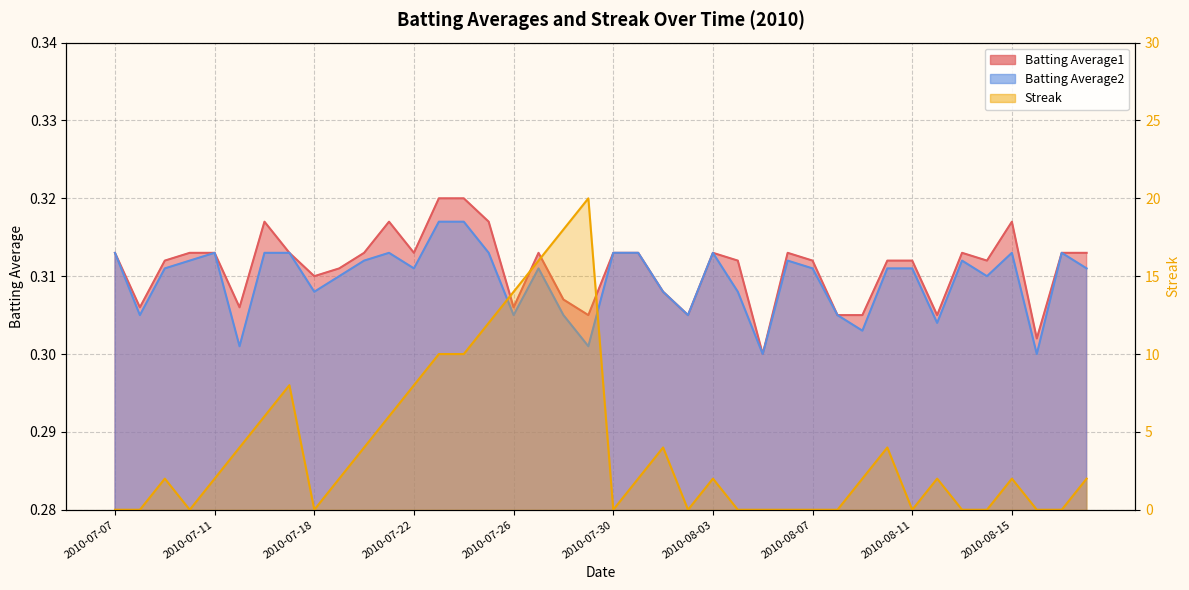

Which series has the largest total across all categories?

Streak